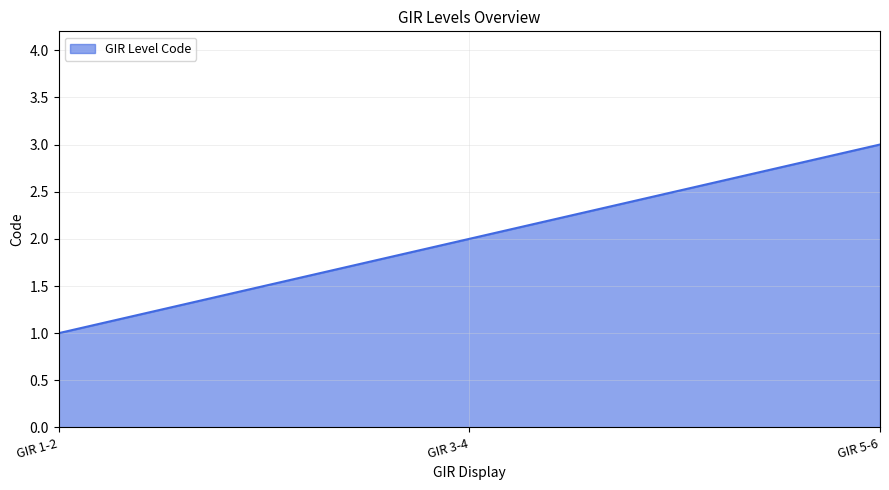

Approximately how many times larger is the value at GIR 5-6 compared to GIR 1-2?

3.0